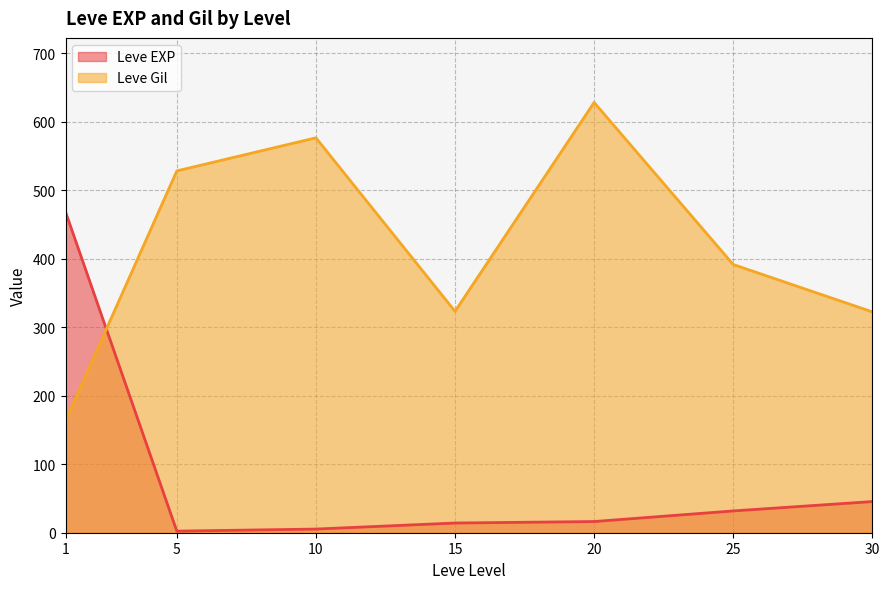

The value of Leve Gil at 25 is 194. True or false?

False